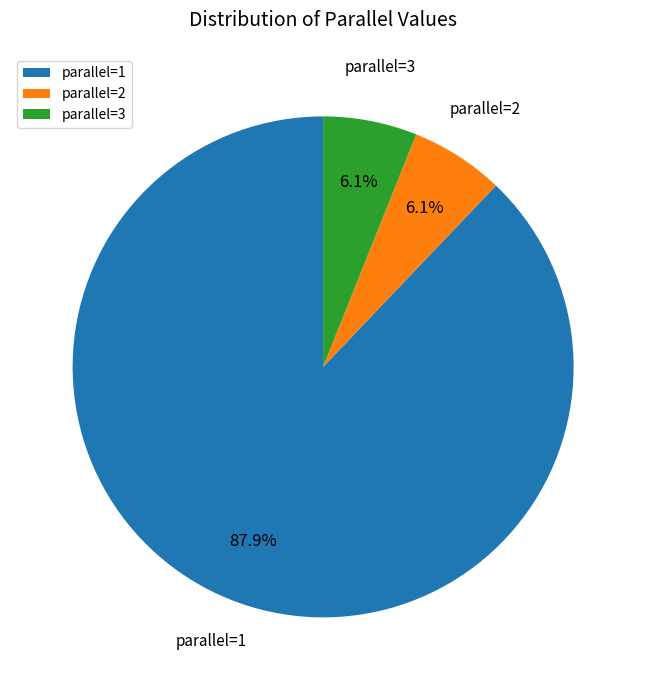

Which slice is the largest?

parallel=1